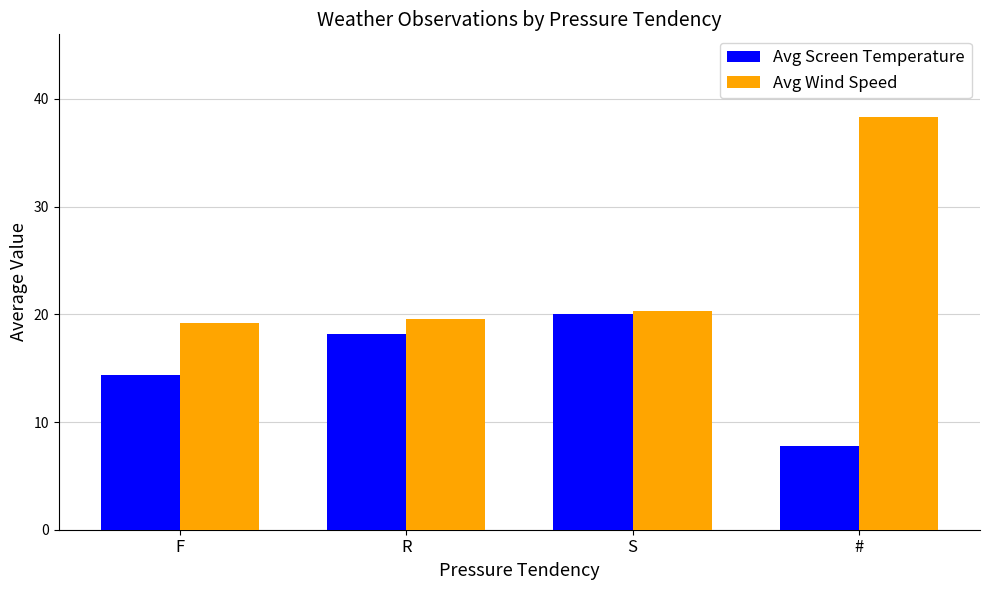

Reading left to right, what are all the values shown in this chart?

Avg Screen Temperature: 14.4	18.2	20.0	7.8
Avg Wind Speed: 19.2	19.6	20.3	38.3